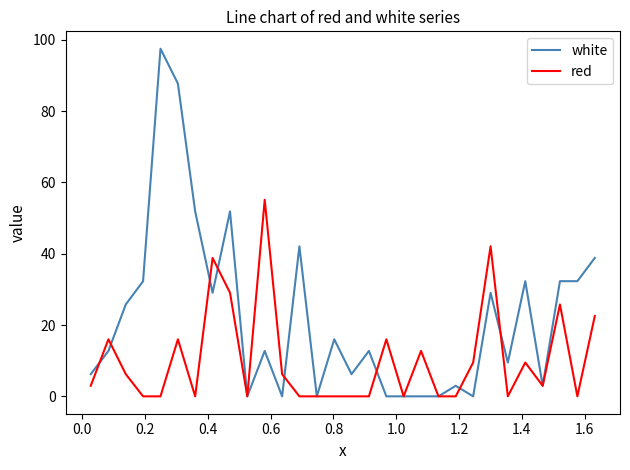

Which series has the largest range (max minus min)?

white